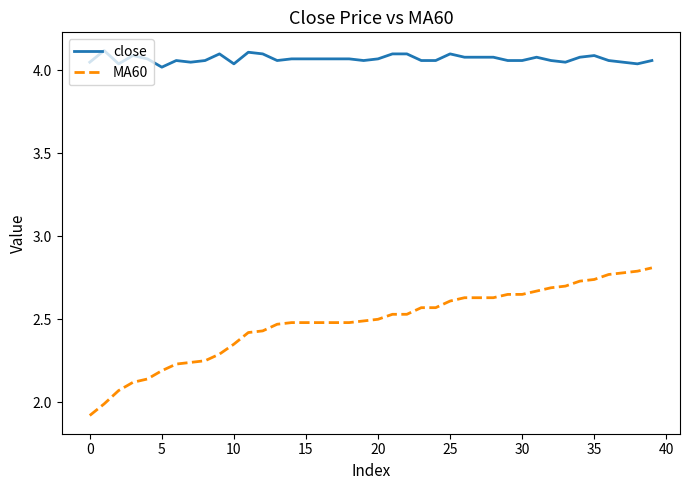

Which series has the widest spread of values?

MA60